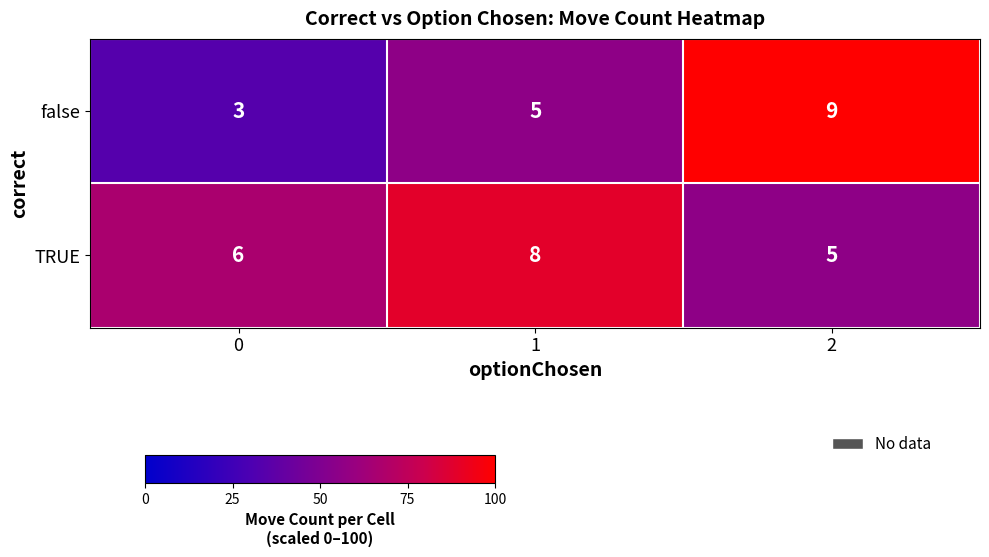

Which series has the widest spread of values?

false